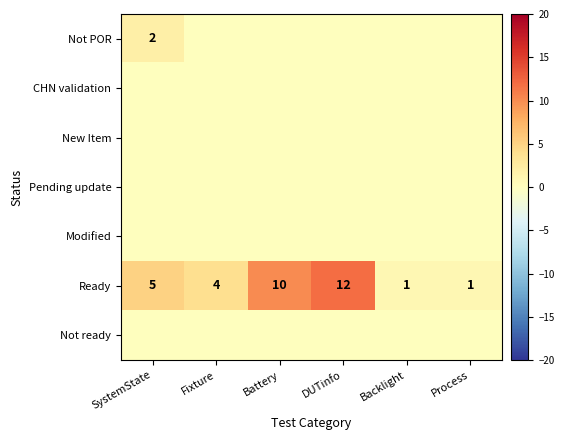

What is the difference between the maximum and second lowest values in the Ready series?

11